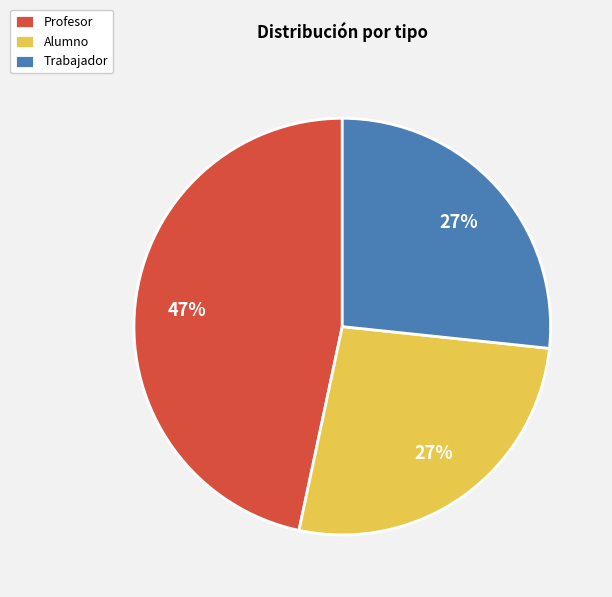

Combined, do Profesor and Trabajador account for over 50%?

Yes